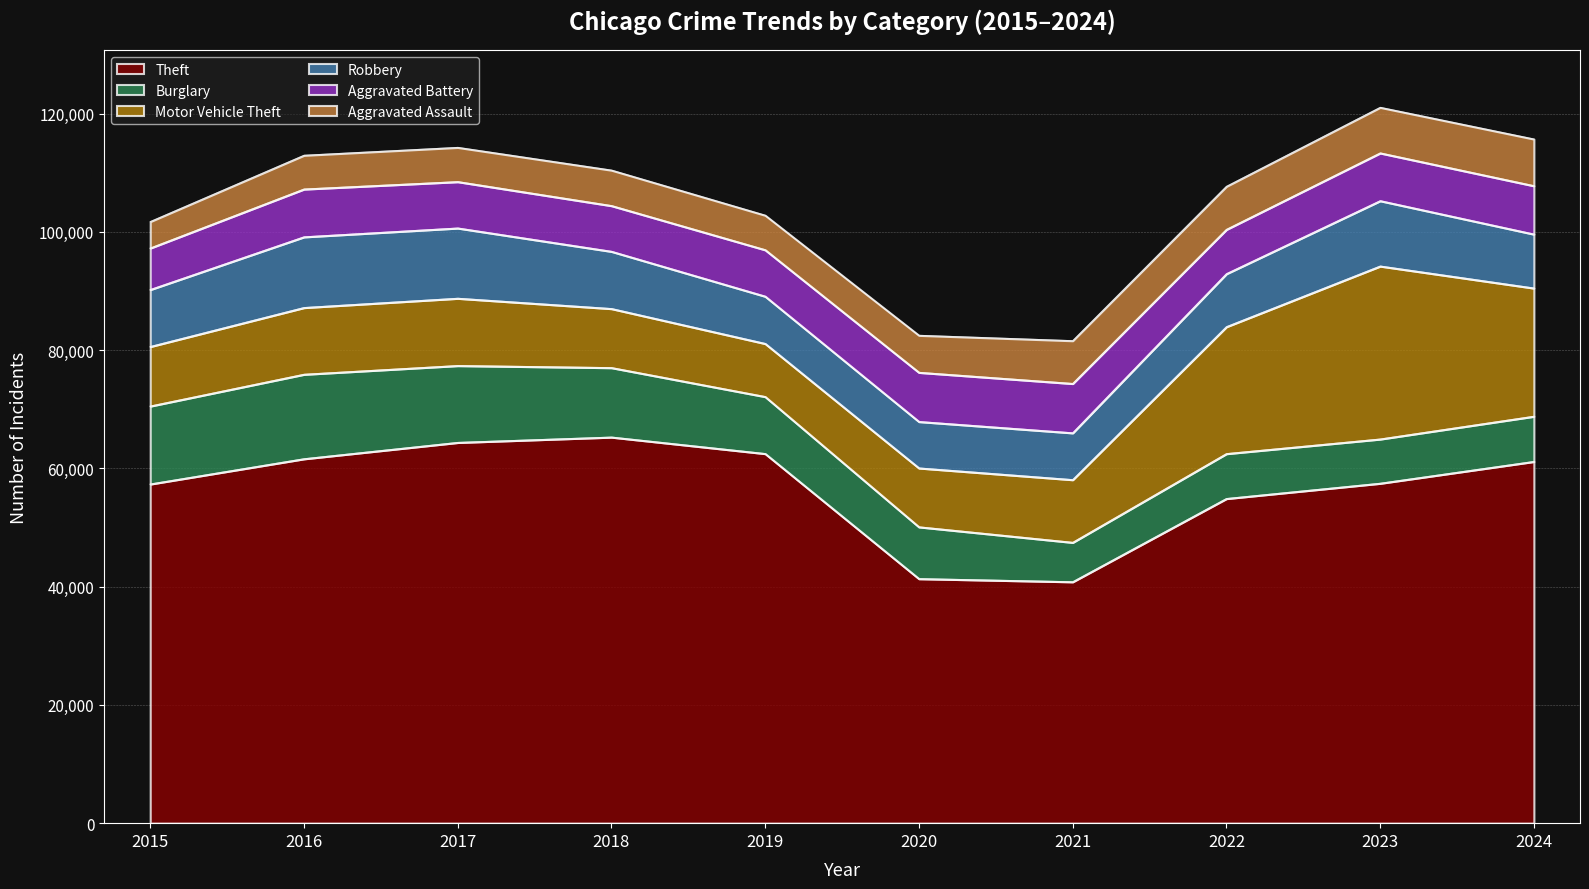

Rank the series by their maximum value, from highest to lowest.

Theft, Motor Vehicle Theft, Burglary, Robbery, Aggravated Battery, Aggravated Assault